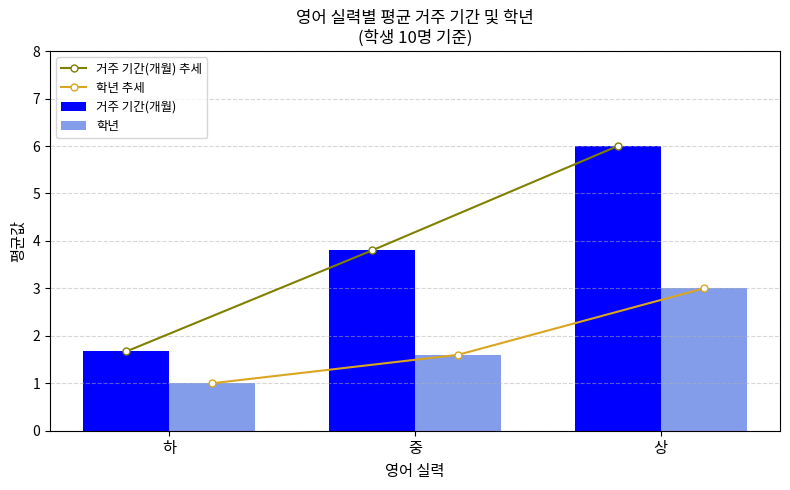

What is the label of the 2nd bar from the right?

중